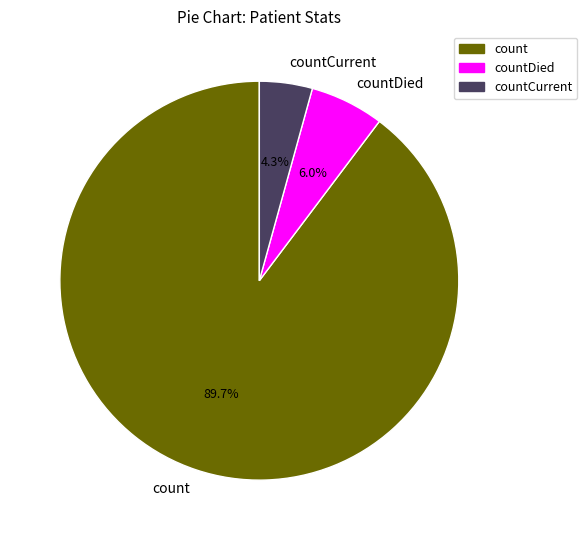

Which category has the biggest portion of the pie?

count